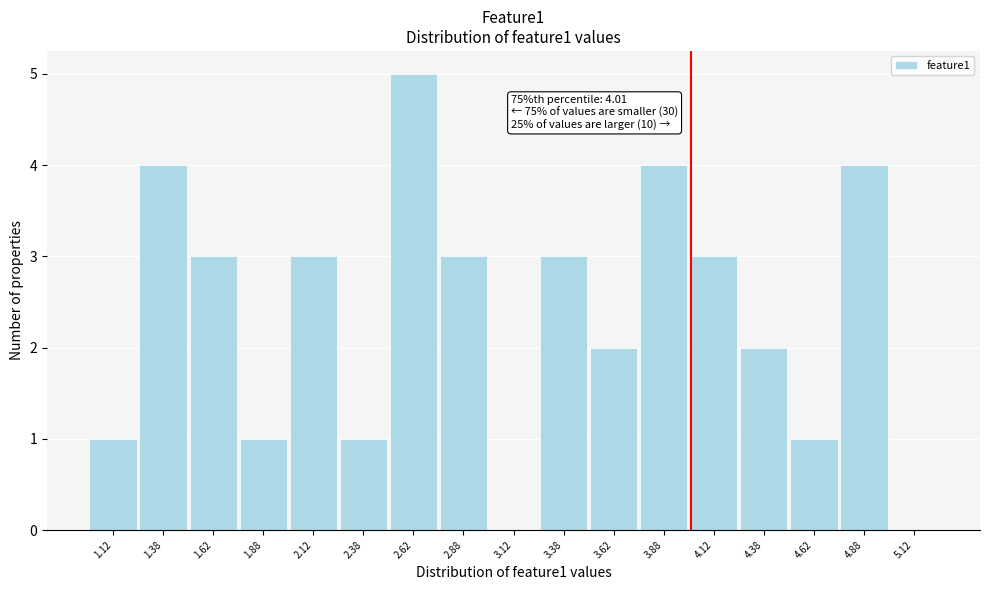

Over which range of the x-axis is the bar tallest?

2.50 to 2.75